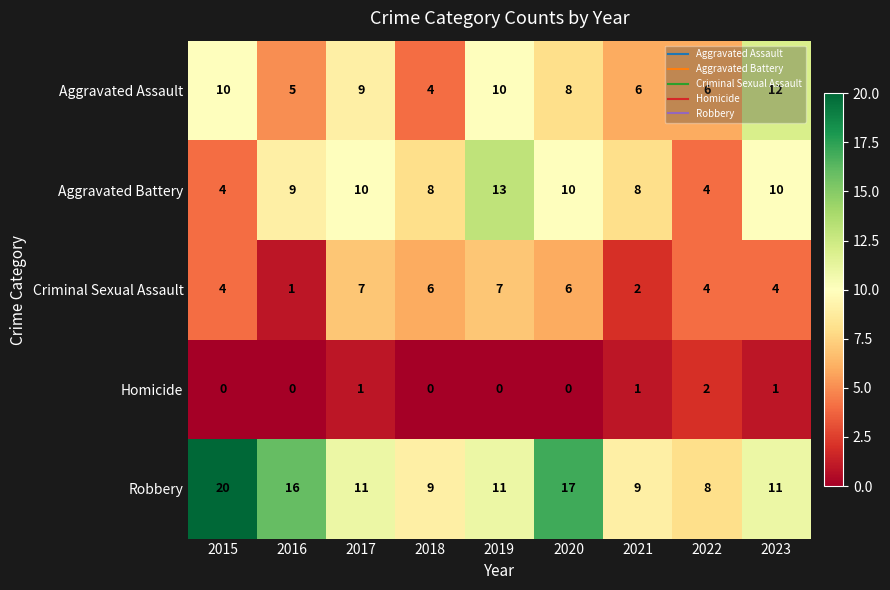

Rank the series at 2016 from lowest to highest value.

Homicide, Criminal Sexual Assault, Aggravated Assault, Aggravated Battery, Robbery